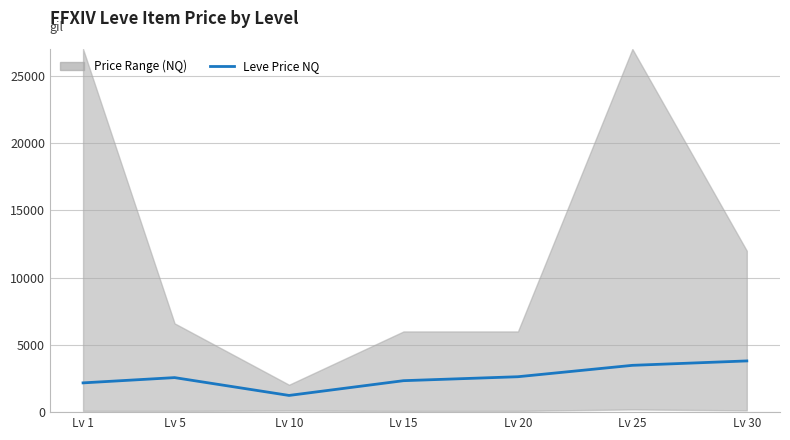

What is the value of the 3rd point from the left?

1241.7